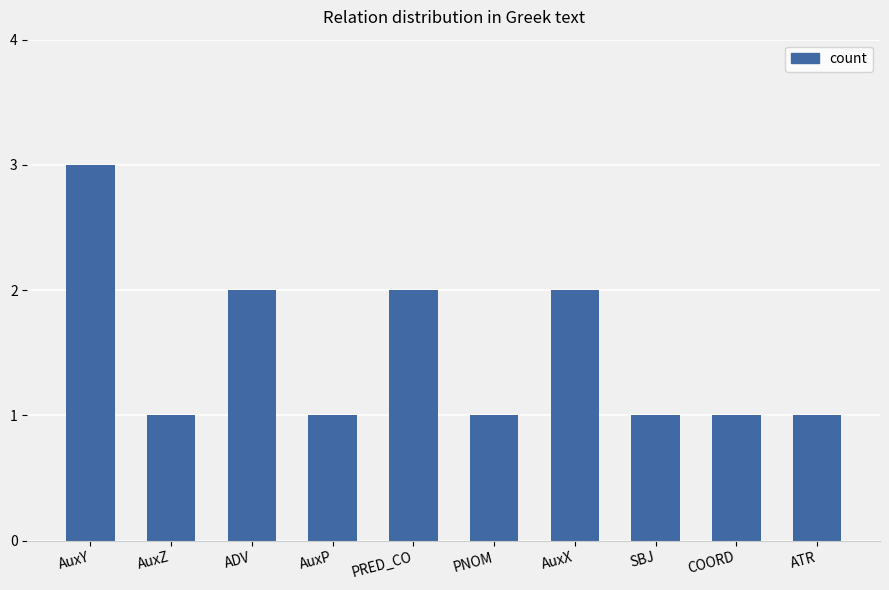

The chart shows a value of 2 at AuxX. True or false?

True